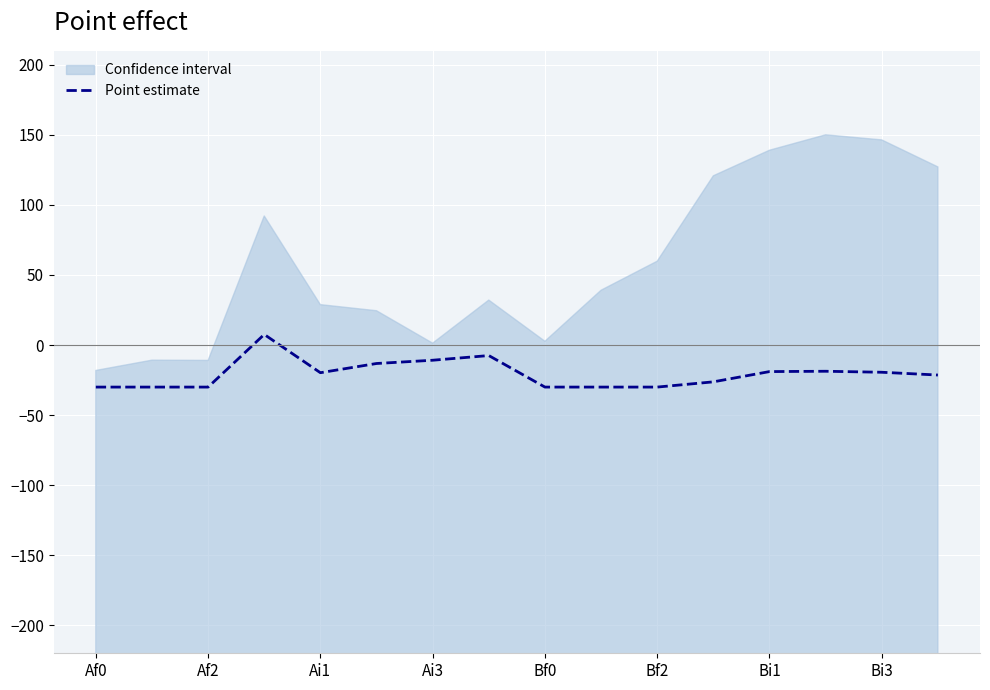

Which label corresponds to the smallest value in the chart?

Af0